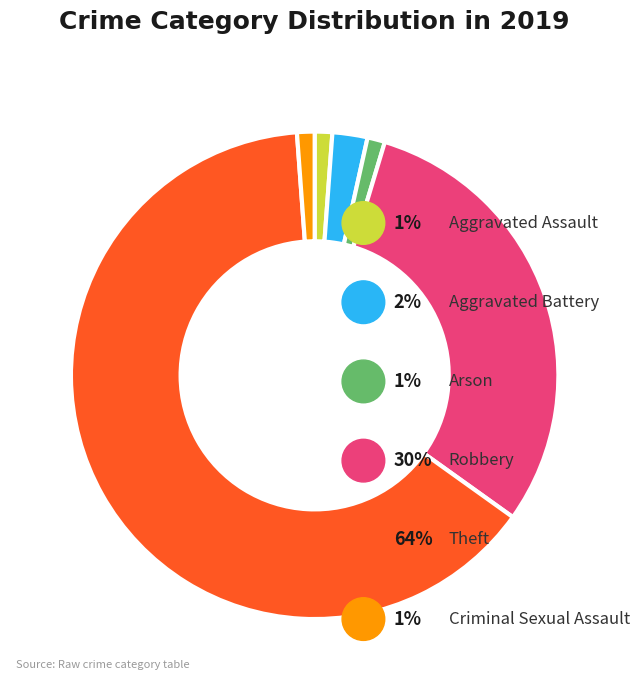

Is Aggravated Battery the majority of the pie?

No